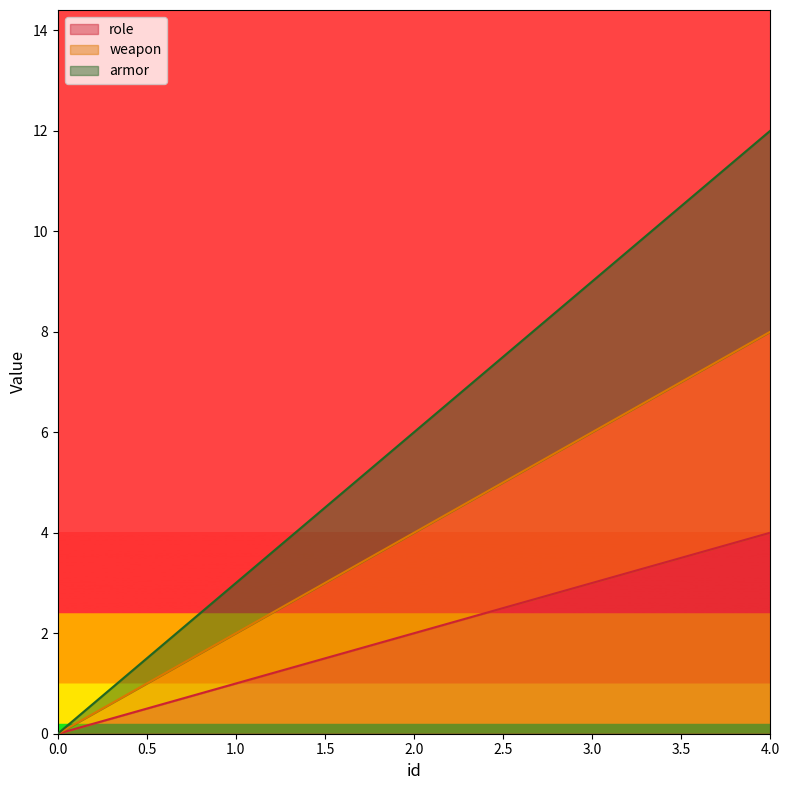

At which label does role first exceed 2?

3